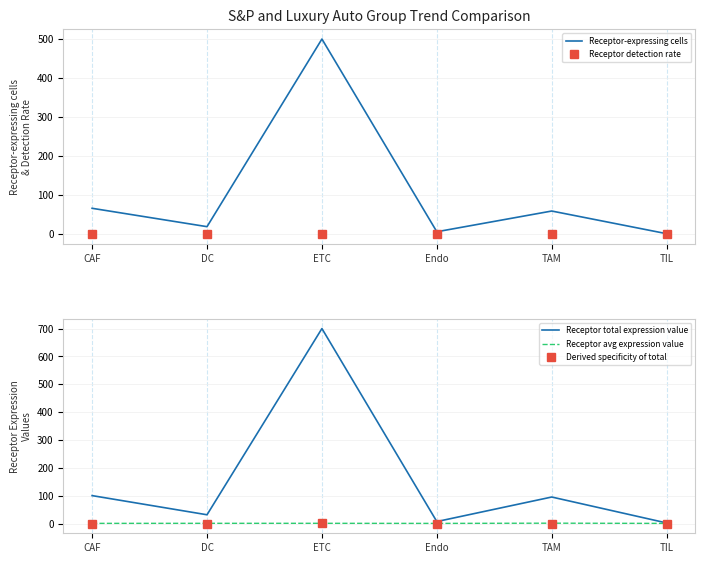

Where is the first local minimum for Receptor-expressing cells?

DC